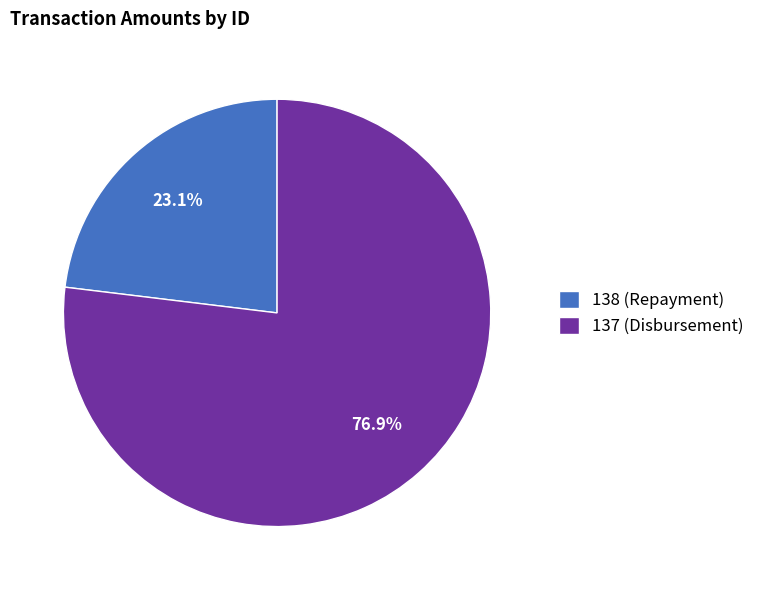

What percentage is the 138 (Repayment) slice, to the nearest percent?

23%